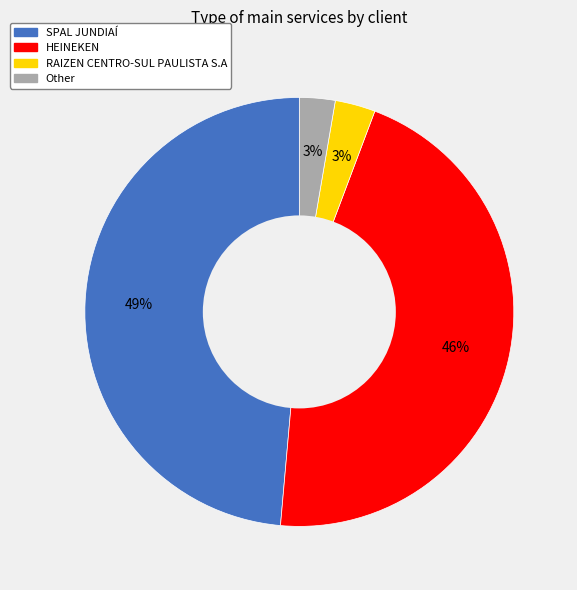

To the nearest percent, what portion does Other represent?

3%